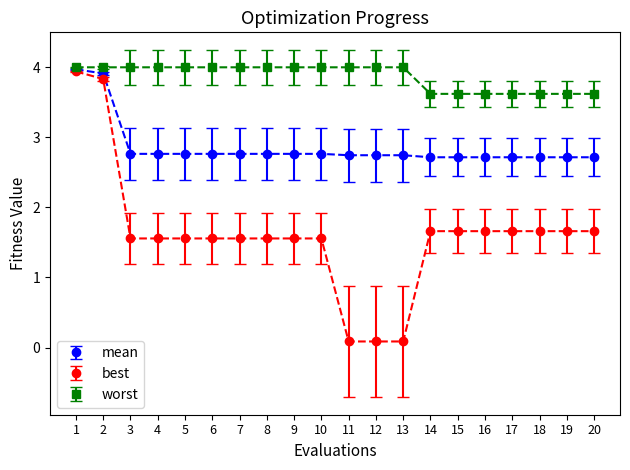

True or false: mean has a value of 1.4 at 12.

False